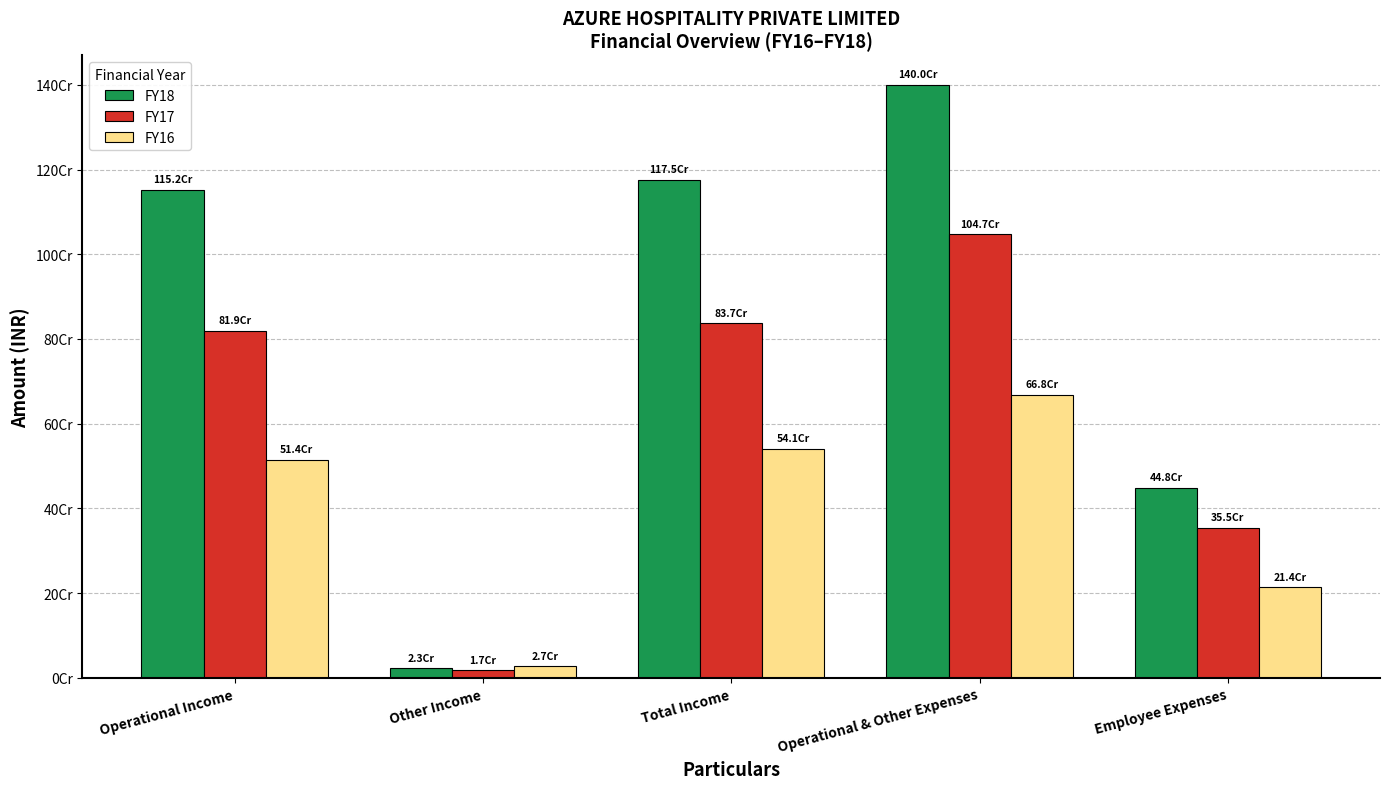

What is the value of the FY16 bar at the 4th from the left?

668385743